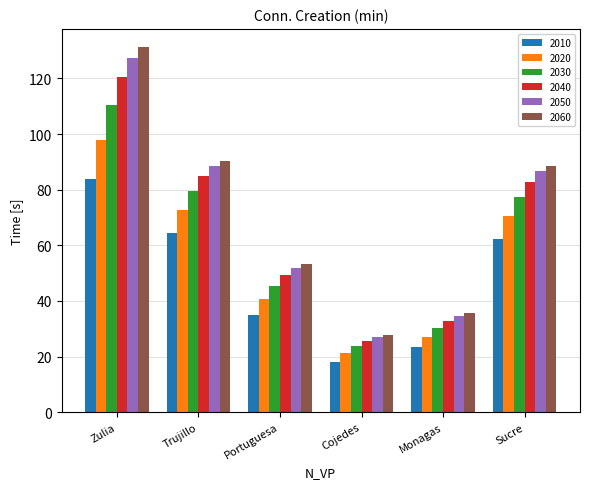

What are all the series names shown in the legend?

2010, 2020, 2030, 2040, 2050, 2060